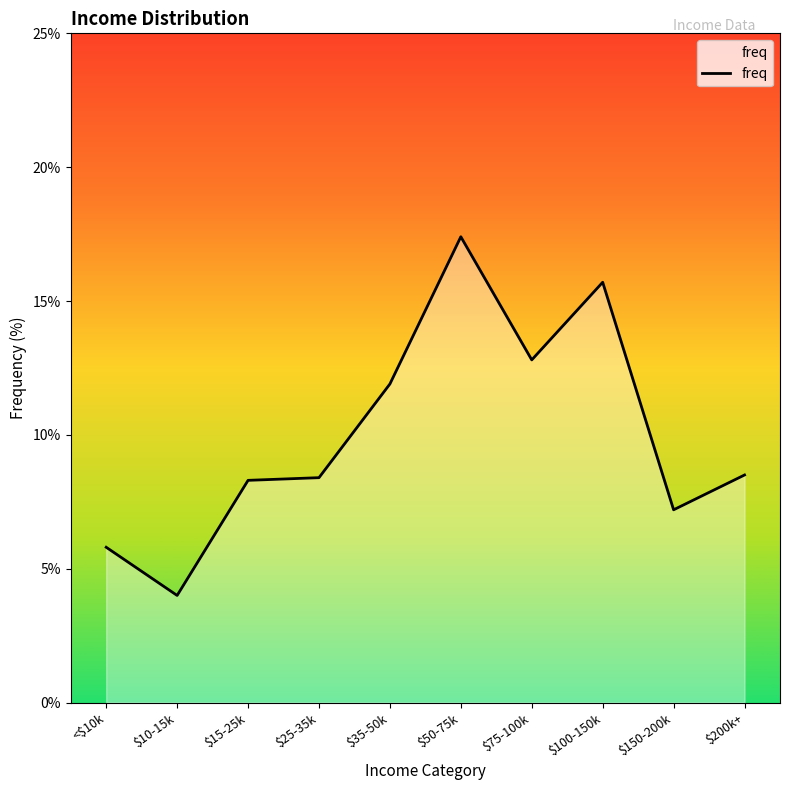

Between $75-100k and $100-150k, which is larger?

$100-150k